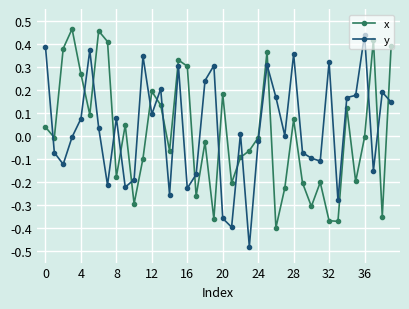

Which series ends up on top after the final intersection of y and x?

x